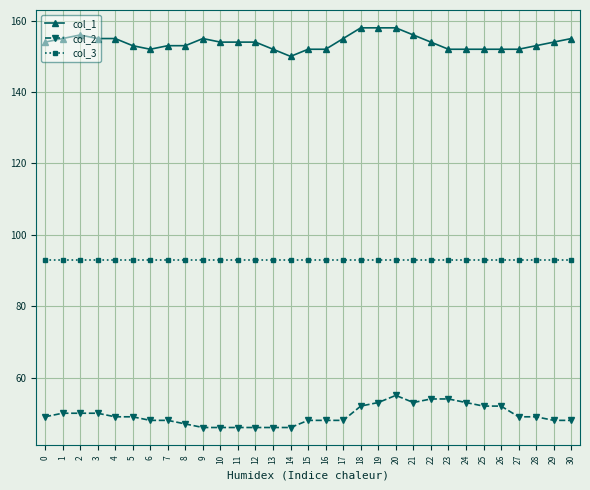

Count the col_2 values in the range 48 to 52.

18